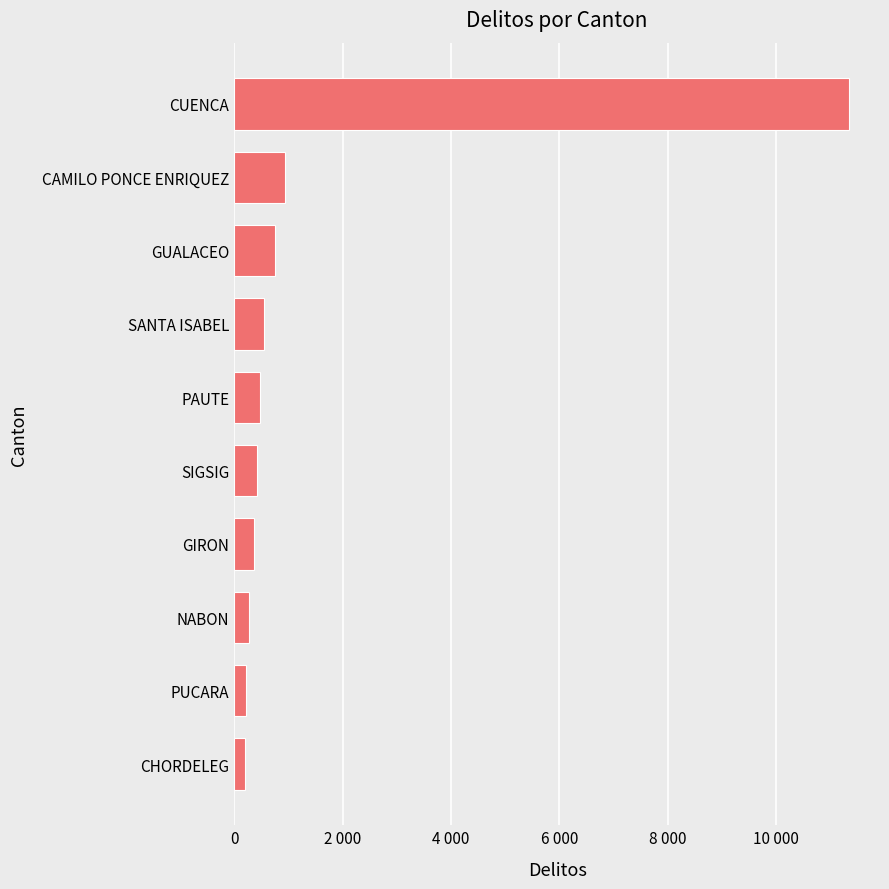

At which label is the value closest to 5770?

CAMILO PONCE ENRIQUEZ